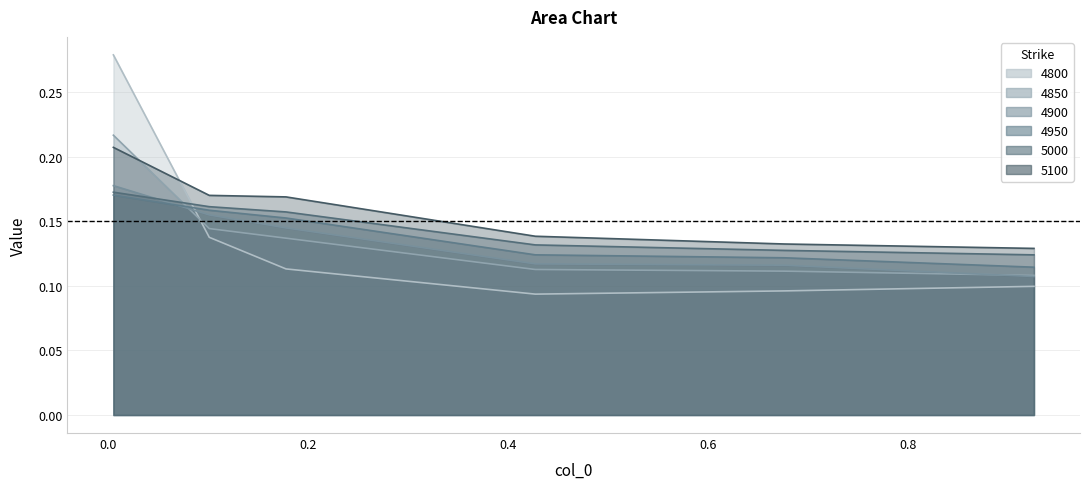

Reading left to right, what are all the values shown in this chart?

4800: 0.005479452054794521=0.3	0.1013698630136986=0.1	0.1780821917808219=0.1	0.4273972602739726=0.1	0.6767123287671233=0.1	0.9260273972602739=0.1
4850: 0.005479452054794521=0.2	0.1013698630136986=0.1	0.1780821917808219=0.1	0.4273972602739726=0.1	0.6767123287671233=0.1	0.9260273972602739=0.1
4900: 0.005479452054794521=0.2	0.1013698630136986=0.2	0.1780821917808219=0.1	0.4273972602739726=0.1	0.6767123287671233=0.1	0.9260273972602739=0.1
4950: 0.005479452054794521=0.2	0.1013698630136986=0.2	0.1780821917808219=0.2	0.4273972602739726=0.1	0.6767123287671233=0.1	0.9260273972602739=0.1
5000: 0.005479452054794521=0.2	0.1013698630136986=0.2	0.1780821917808219=0.2	0.4273972602739726=0.1	0.6767123287671233=0.1	0.9260273972602739=0.1
5100: 0.005479452054794521=0.2	0.1013698630136986=0.2	0.1780821917808219=0.2	0.4273972602739726=0.1	0.6767123287671233=0.1	0.9260273972602739=0.1